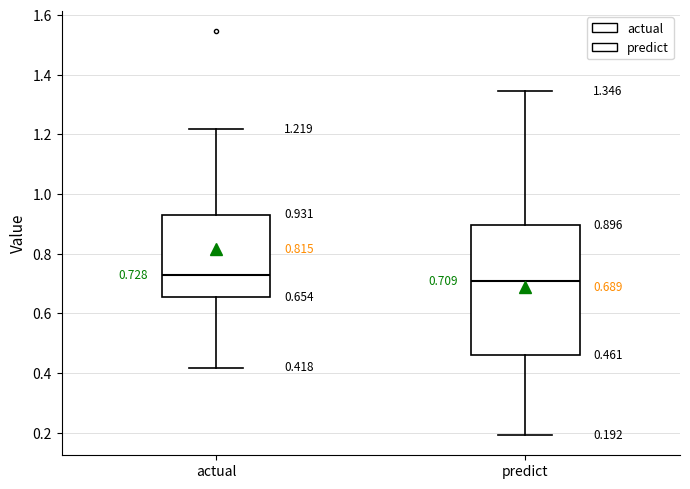

Comparing the boxes themselves (not the whiskers), which one is the tallest?

predict